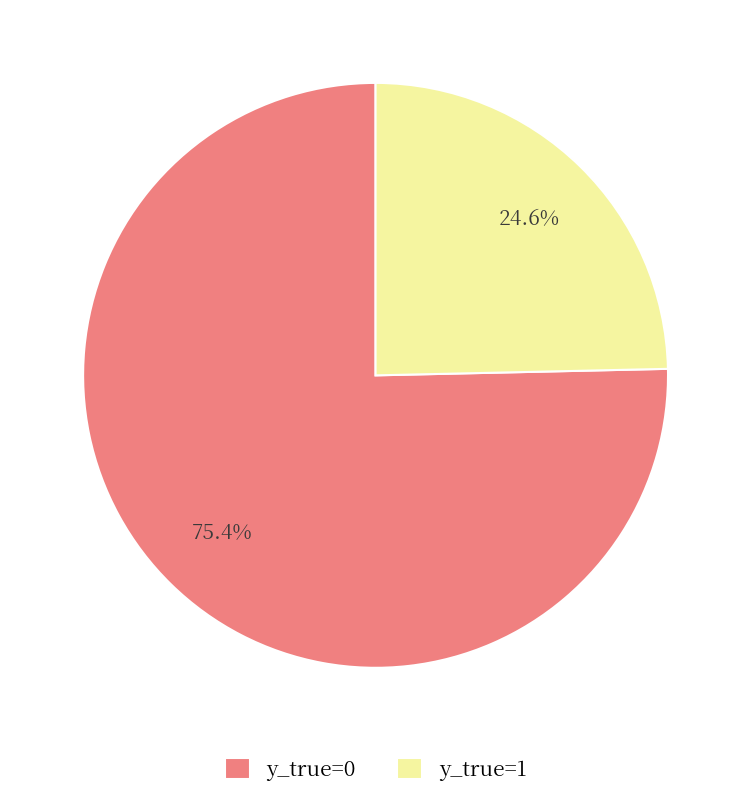

Which slice is the smallest?

y_true=1